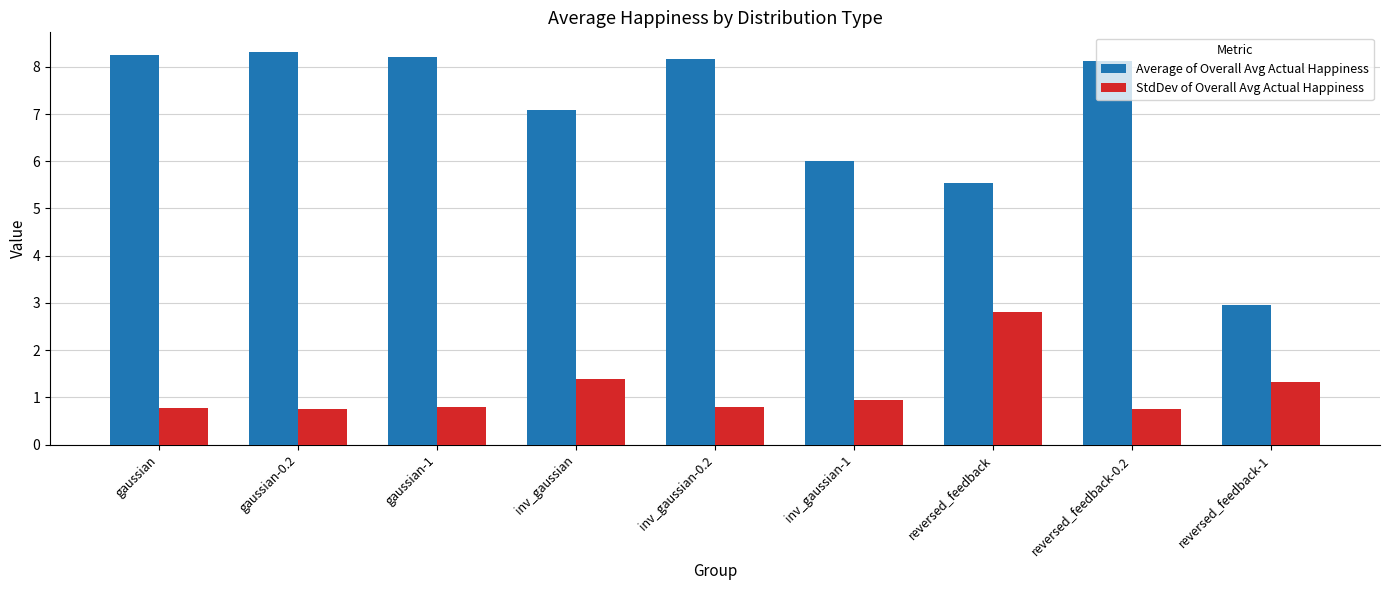

What is the difference between the maximum and minimum values in the Average of Overall Avg Actual Happiness series?

5.4